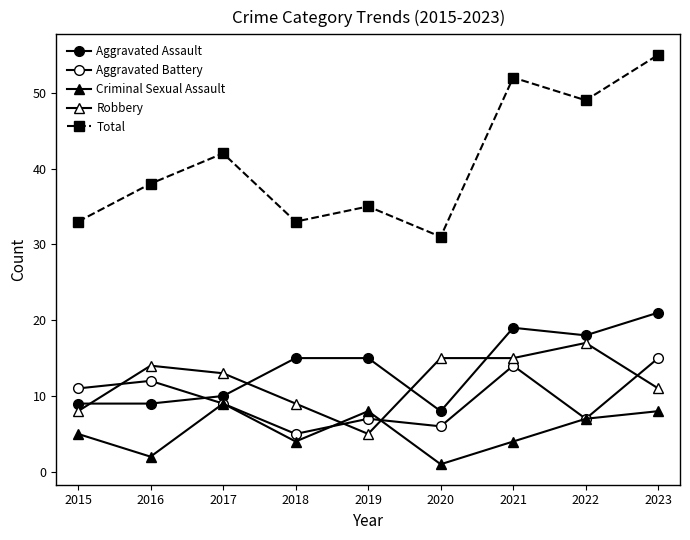

How many lines are shown in the chart?

5